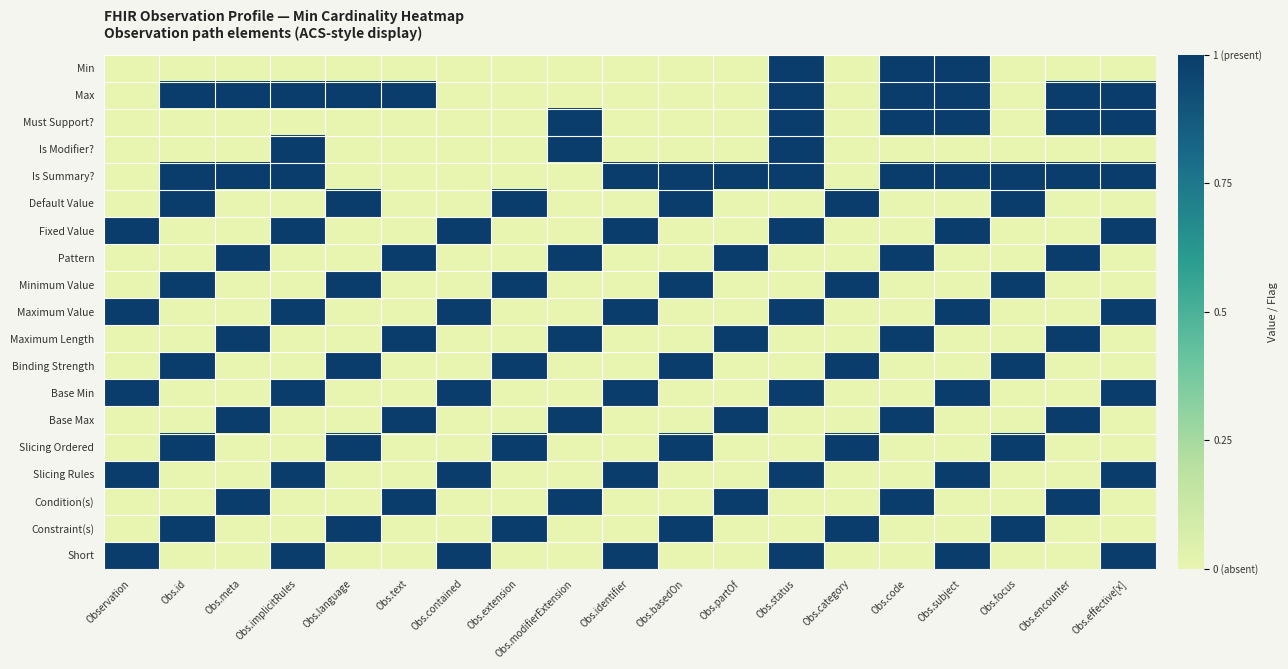

How many series are shown in this chart?

19